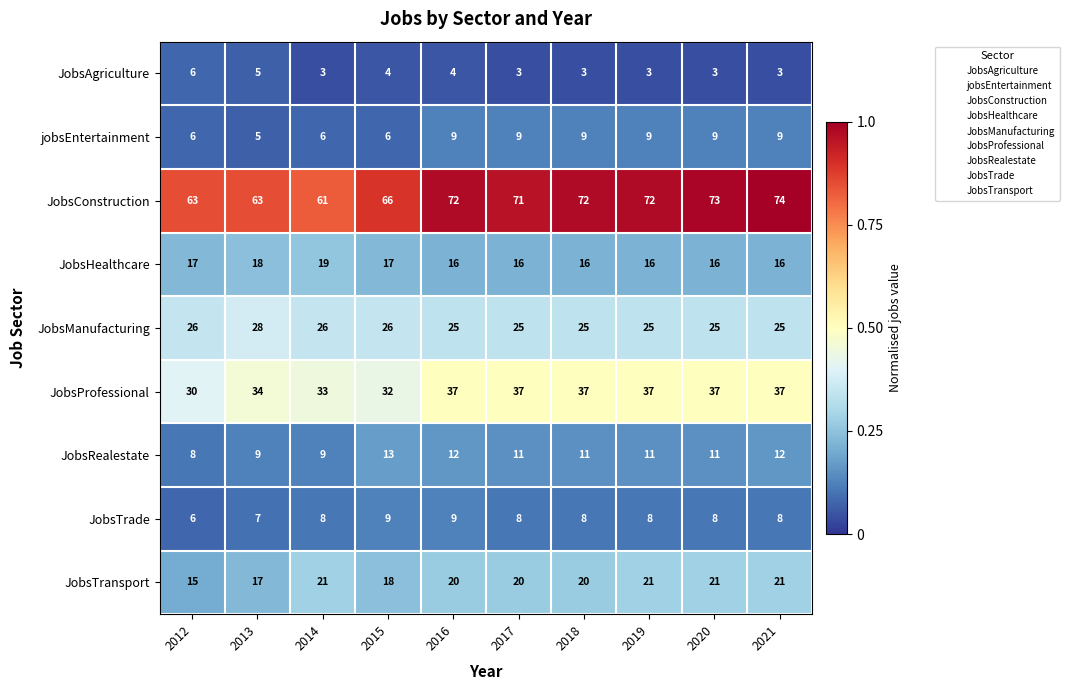

At which category does the chart reach its peak across all series?

2021